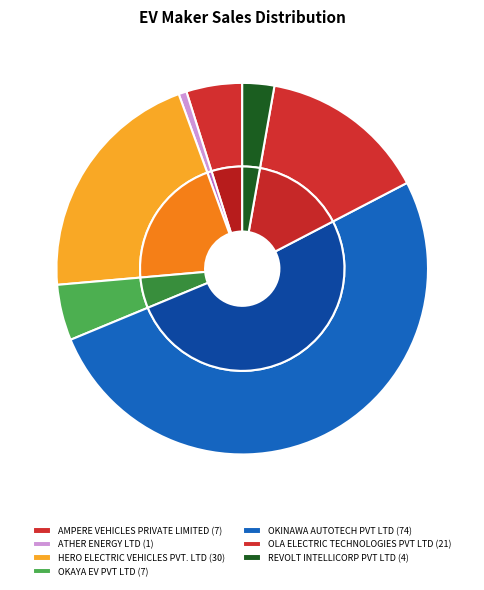

How many segments does this pie chart have?

7